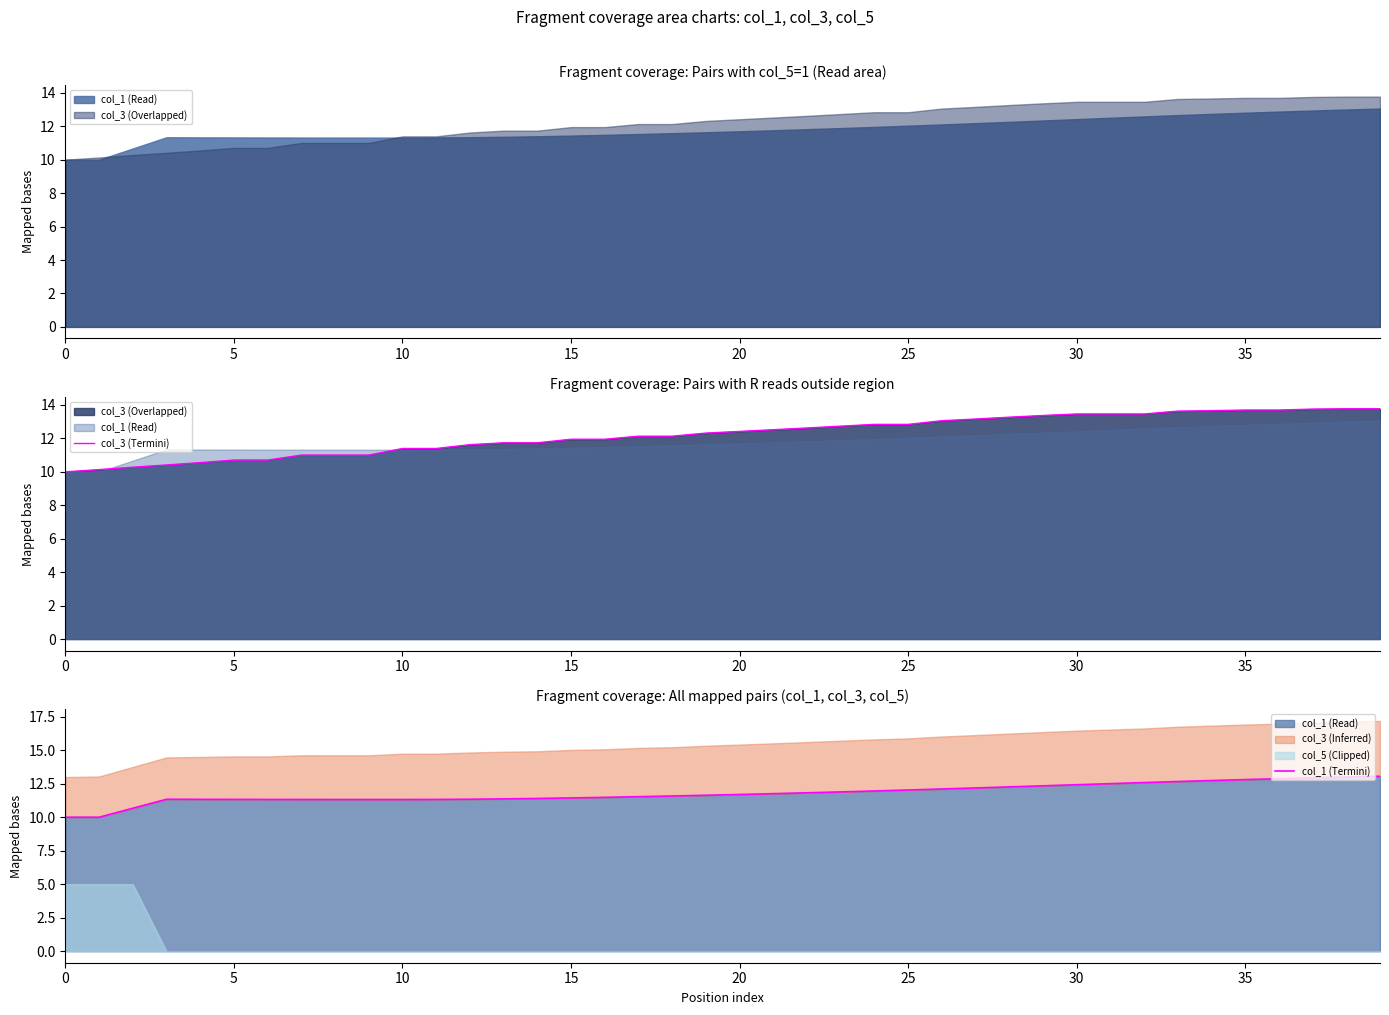

Between 17 and 31, which series saw the biggest shift?

col_3 (Termini)